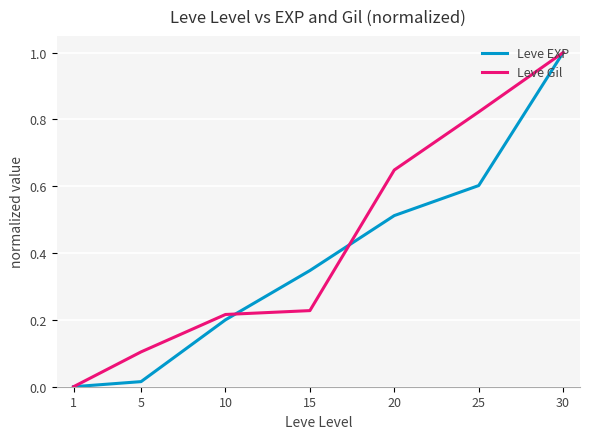

True or false: Leve EXP has a value of 0.2 at 15.

False